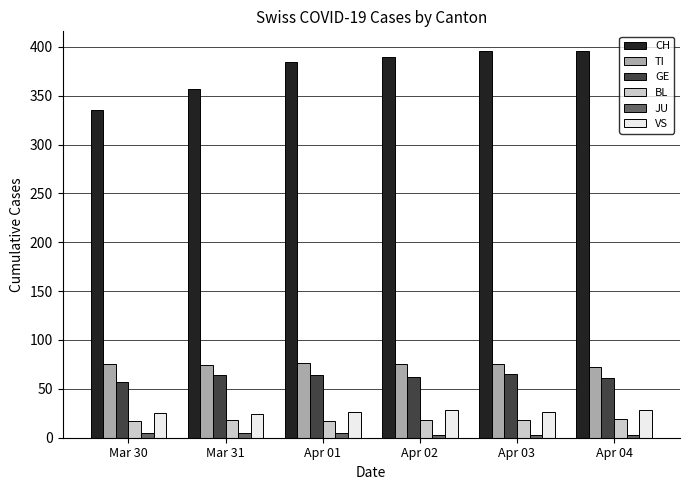

The value of GE at Apr 03 is 106. True or false?

False